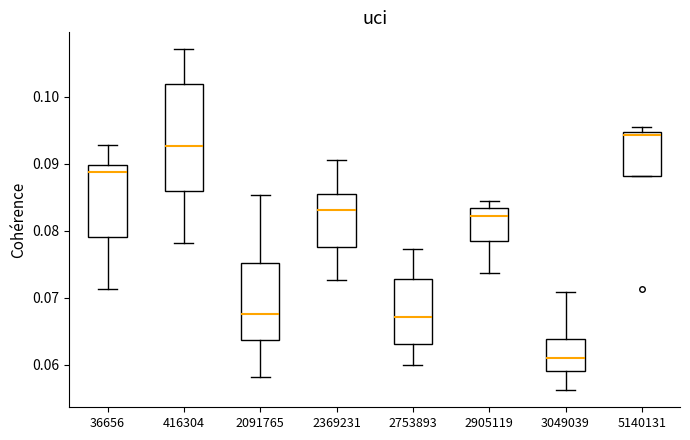

Which box has the highest median line?

5140131